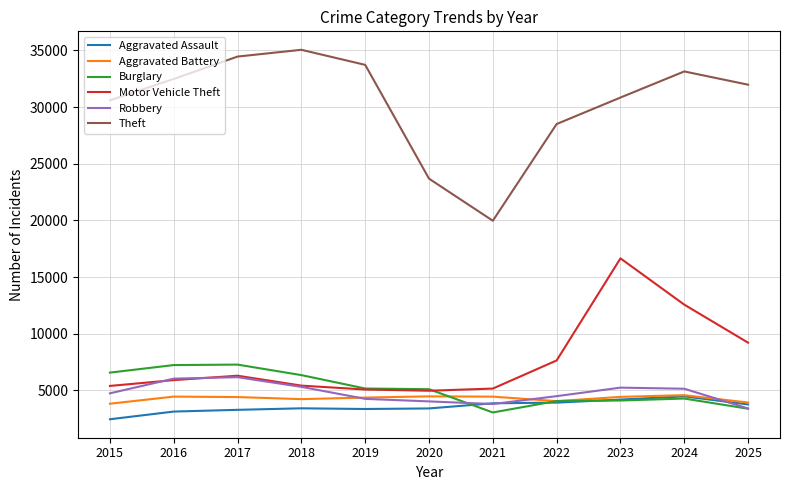

Is it true that Robbery equals 991 at 2015?

False